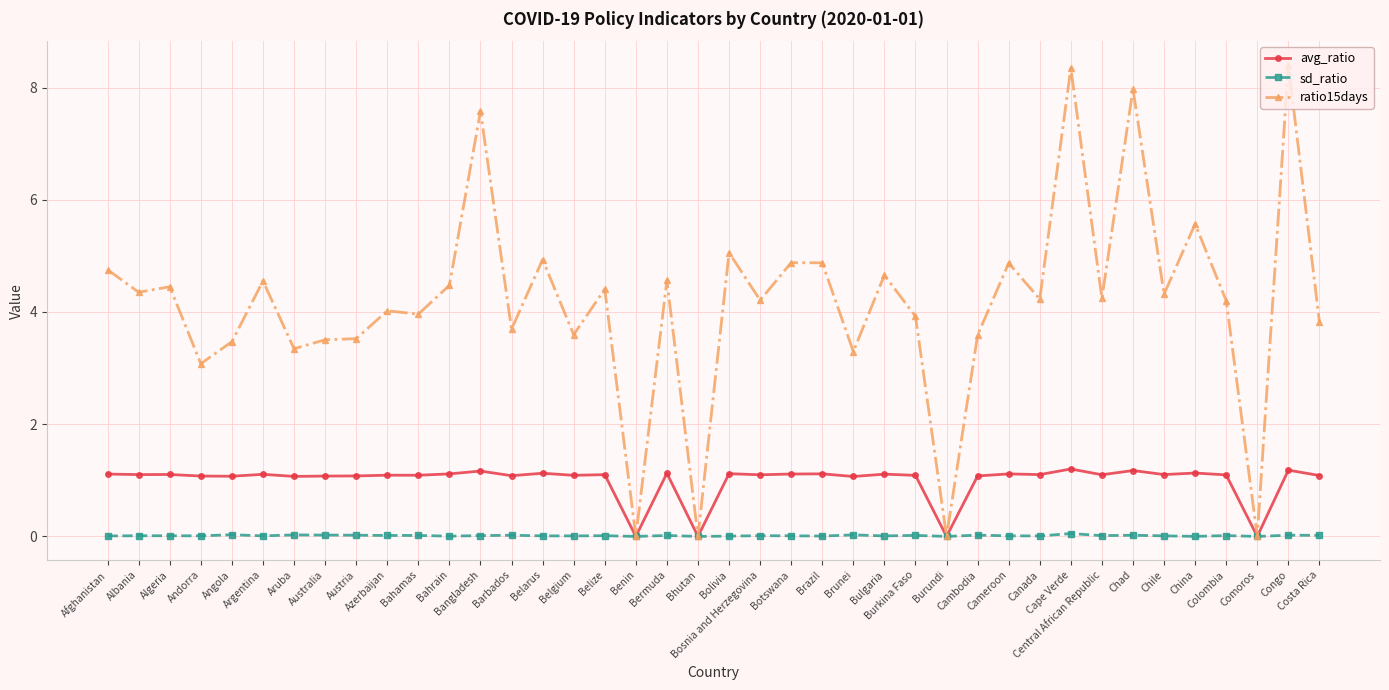

Which series has the largest total across all categories?

ratio15days